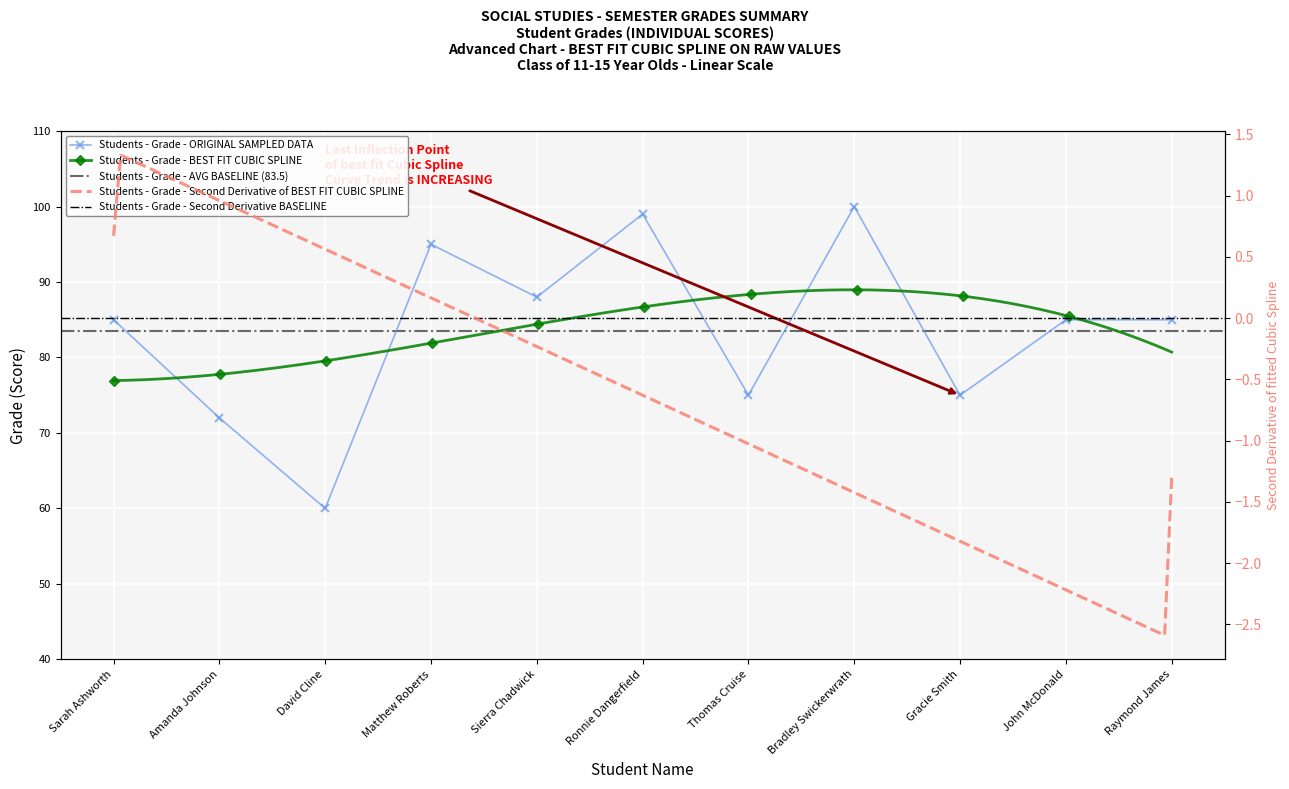

What is the label of the 5th point from the left?

Sierra Chadwick